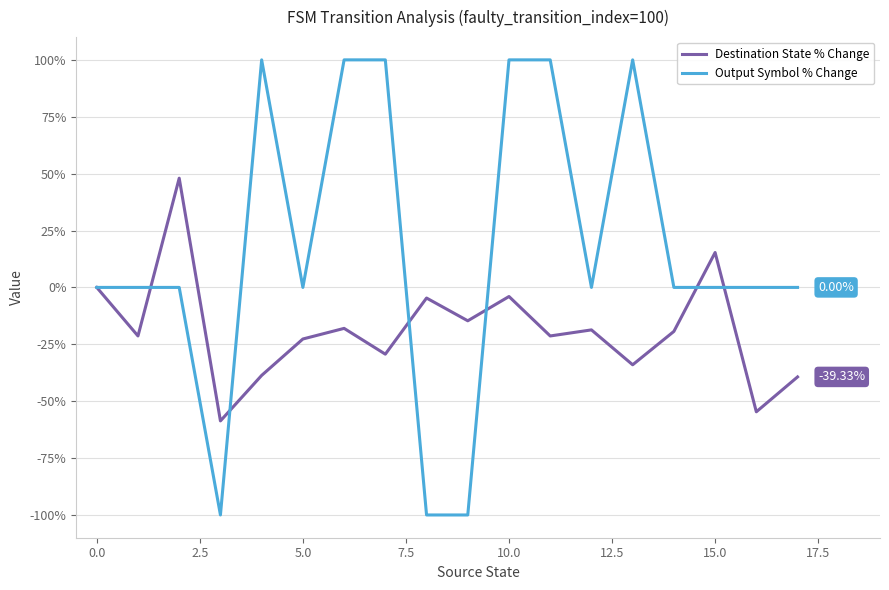

Which series has the widest spread of values?

Output Symbol % Change